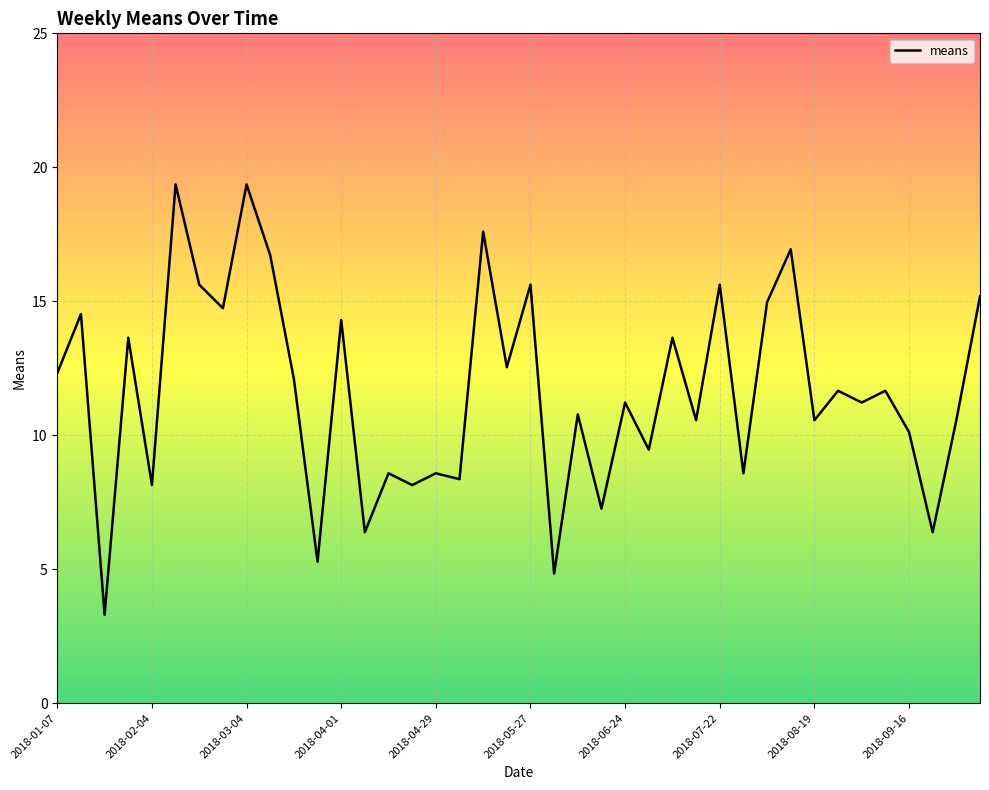

What is the smallest value displayed?

3.3